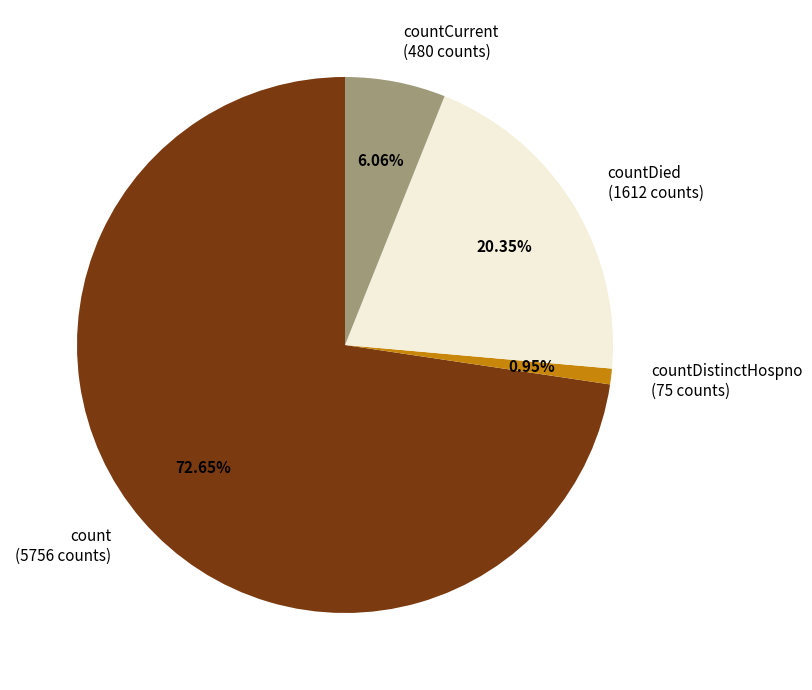

What is the ratio of the value at countDied (1612 counts) to the value at countCurrent (480 counts)?

3.4